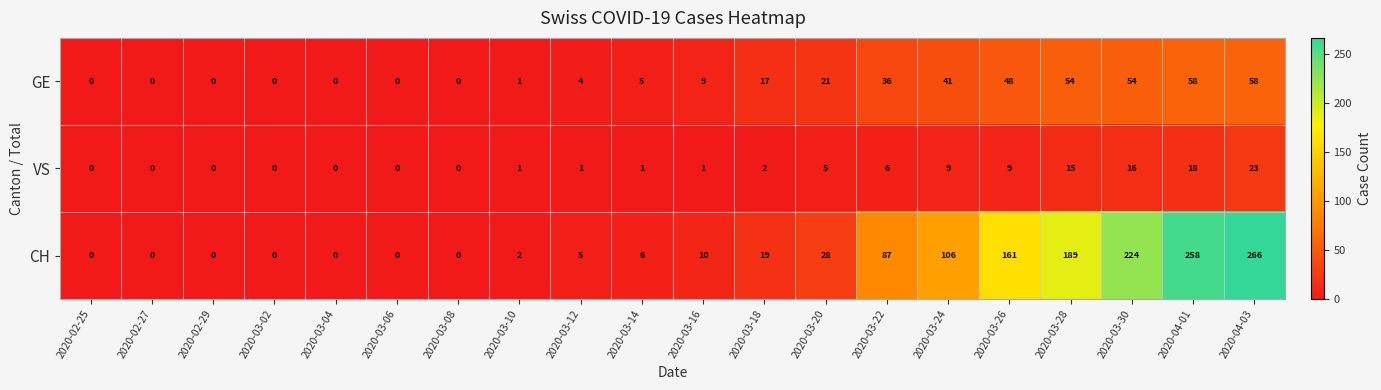

At which category does the chart reach its peak across all series?

2020-04-03